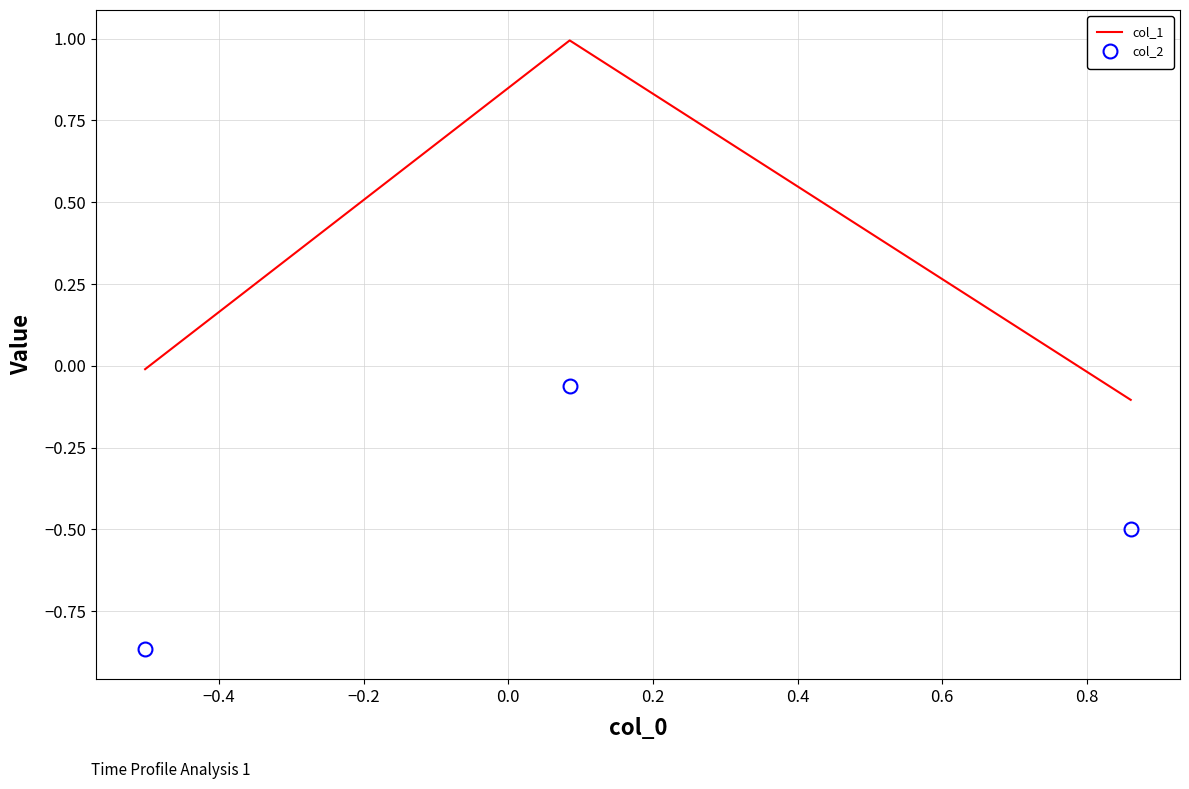

Which series has the largest range (max minus min)?

col_1